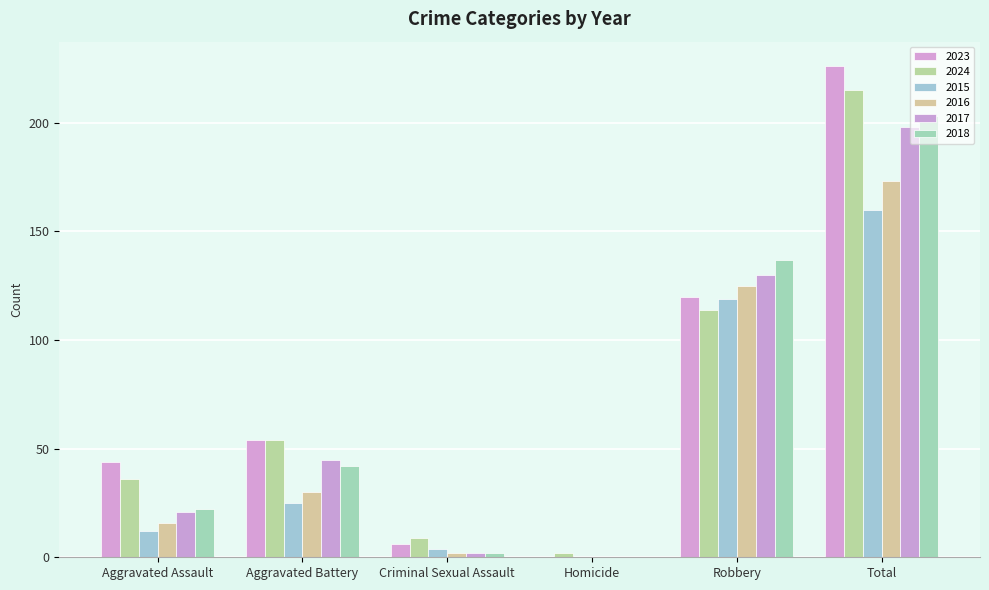

How many groups of bars are there?

6